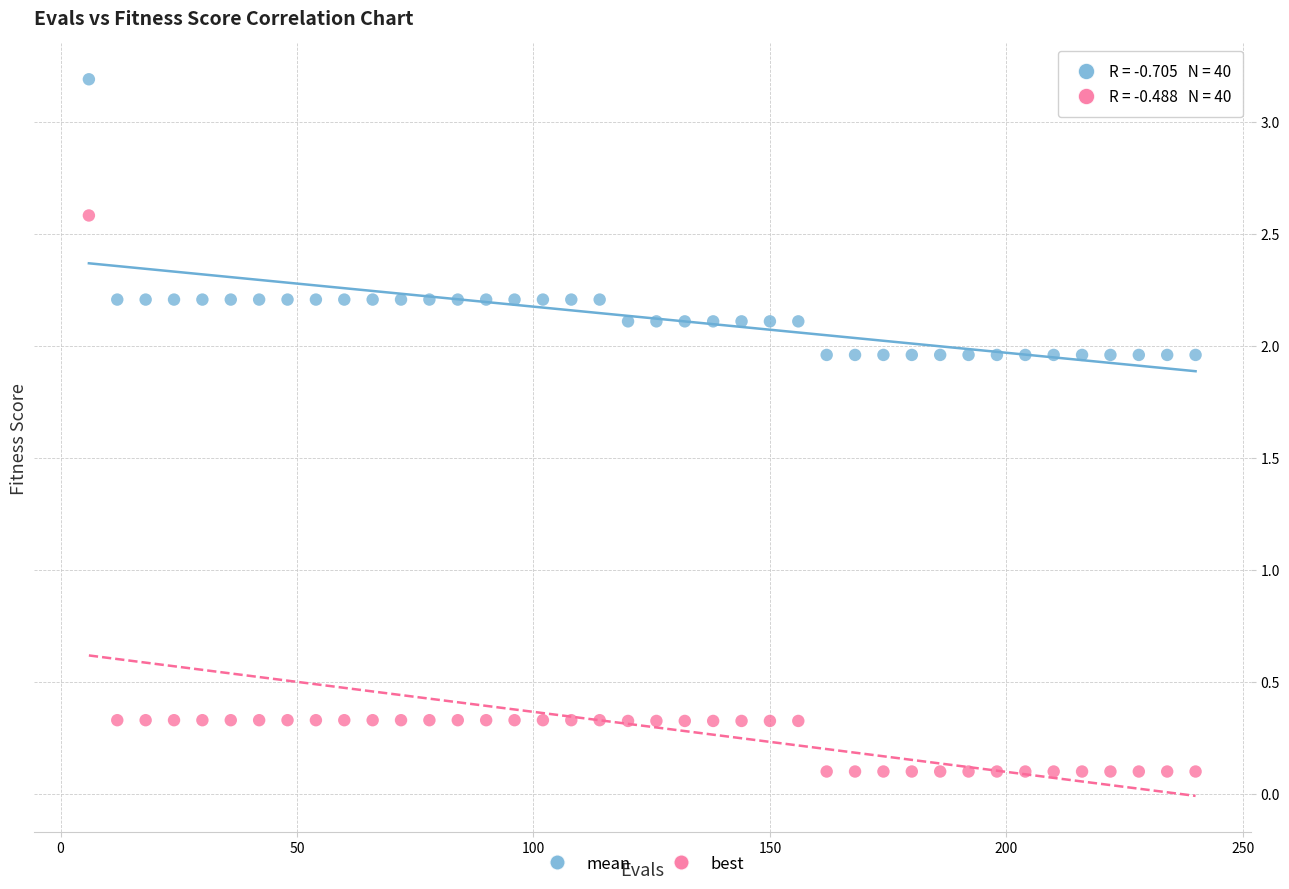

Which series contains the lowest Y value?

best